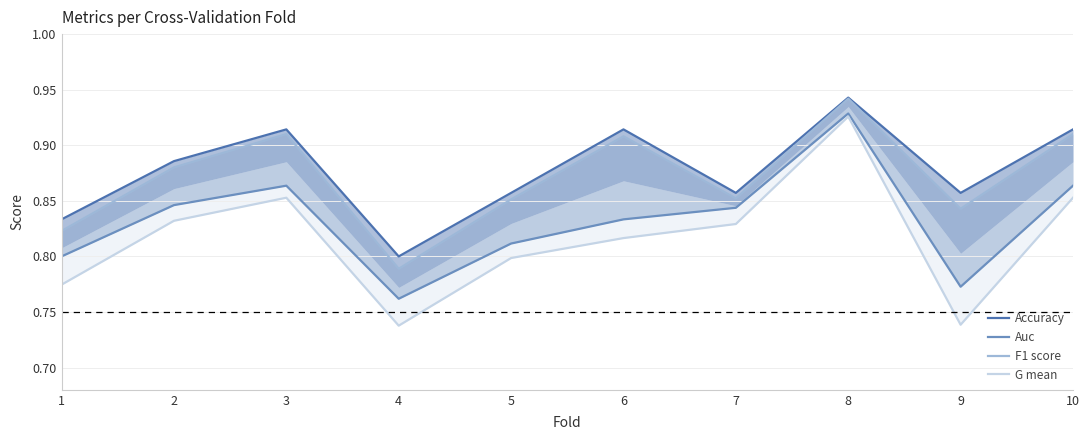

True or false: G mean has a value of 0.8 at 5.

True